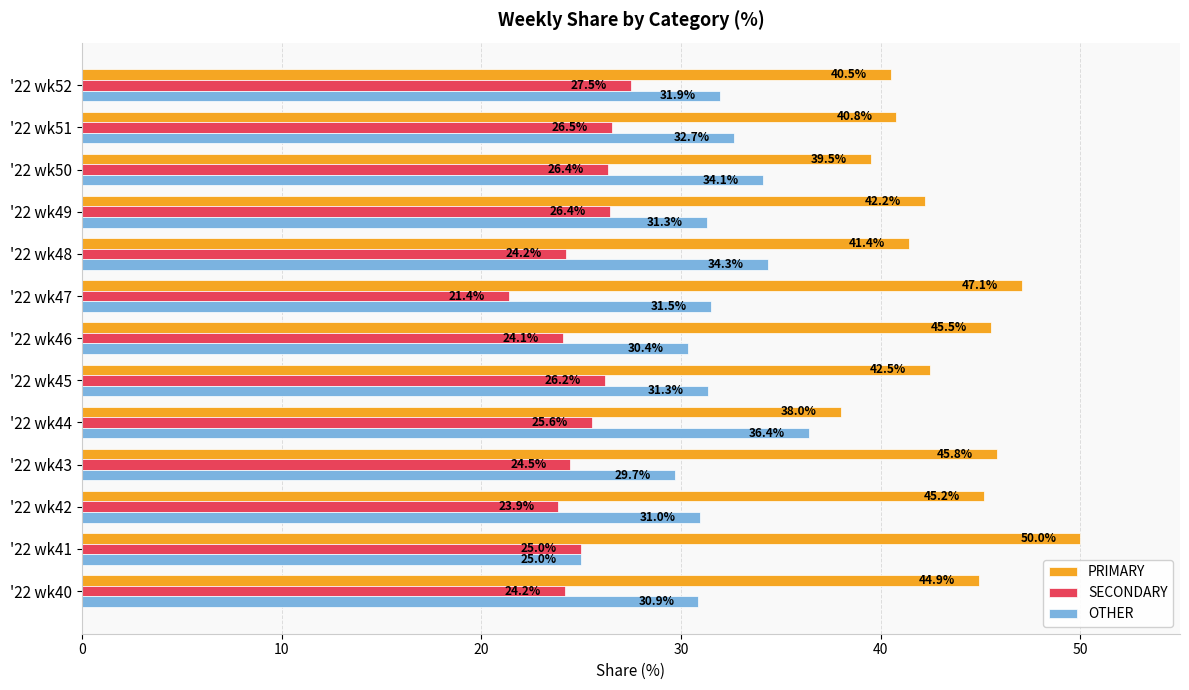

True or false: OTHER has a value of 30.9 at '22 wk40.

True